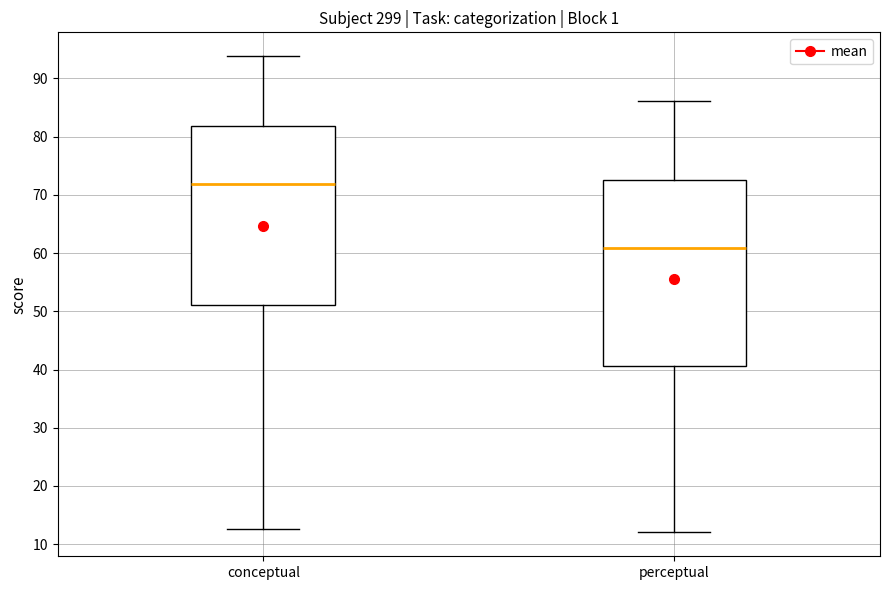

Which box's median line is the highest?

conceptual